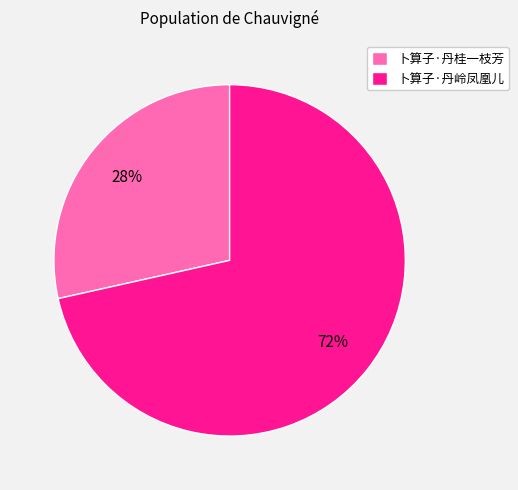

True or false: 卜算子·丹岭凤凰儿 accounts for 86% of the total.

False